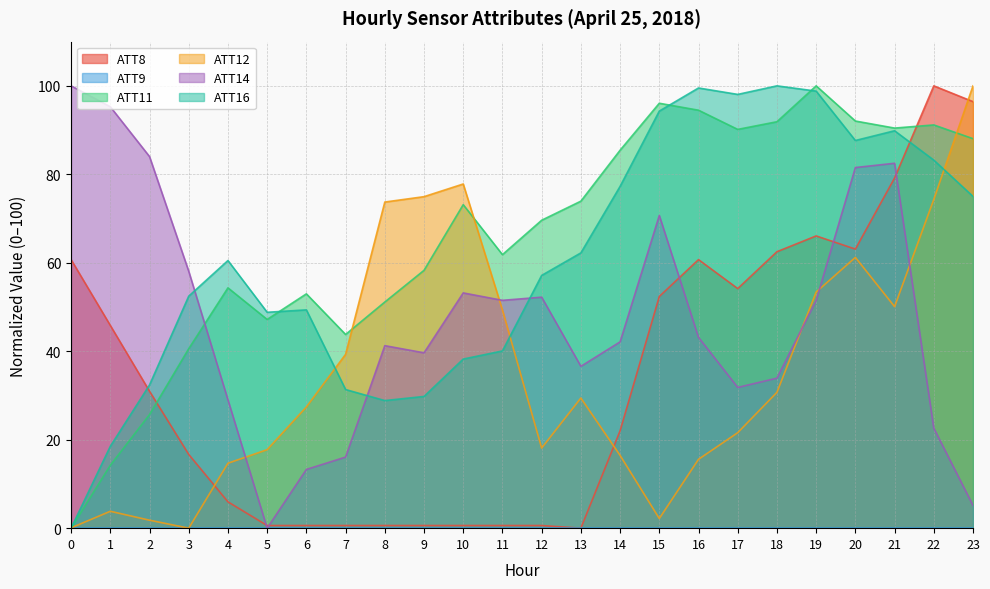

List the labels in order of ATT11 value, largest first.

19, 15, 16, 20, 18, 22, 21, 17, 23, 14, 13, 10, 12, 11, 9, 4, 6, 8, 5, 7, 3, 2, 1, 0